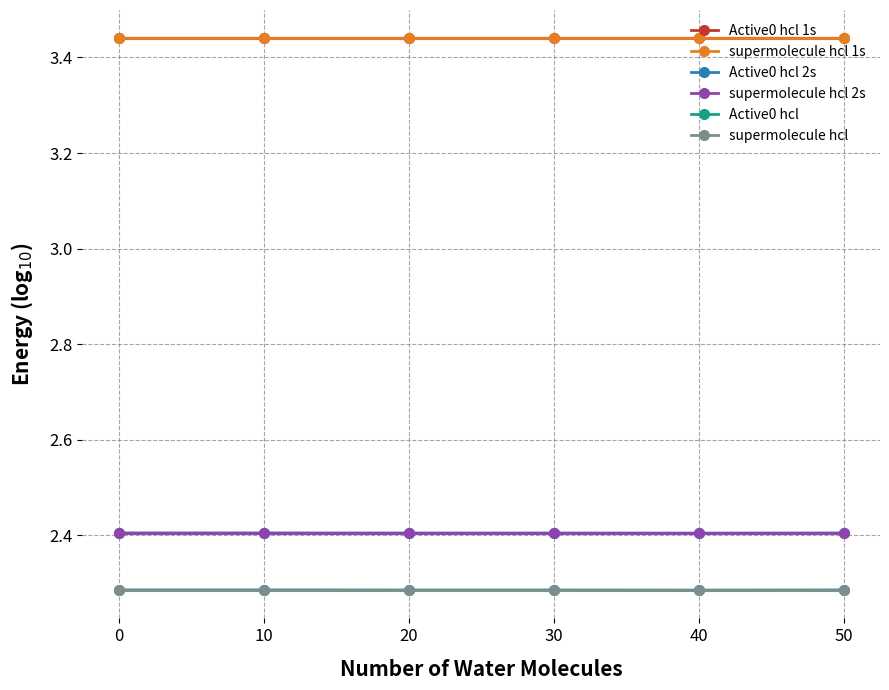

True or false: Active0 hcl 2s and supermolecule hcl cross at least once.

False